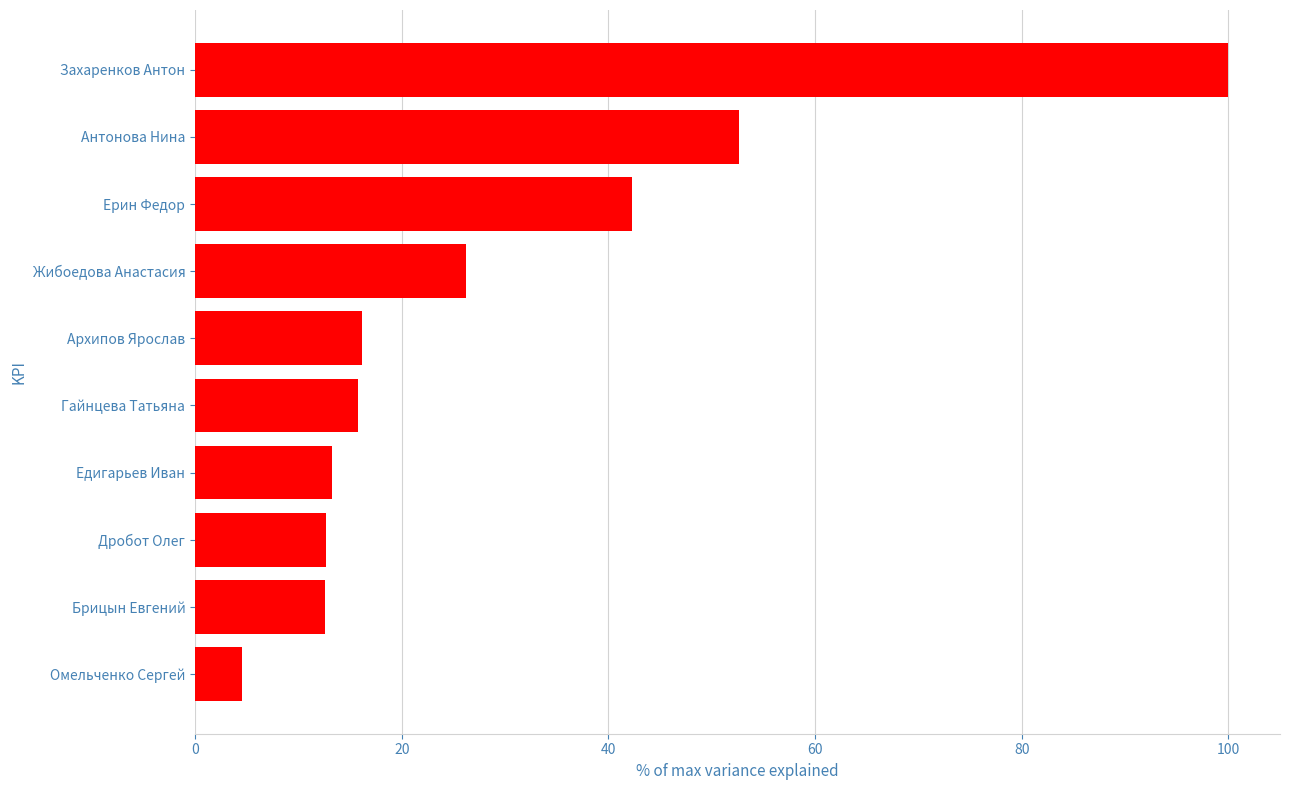

What is the approximate value at Едигарьев Иван?

13.2